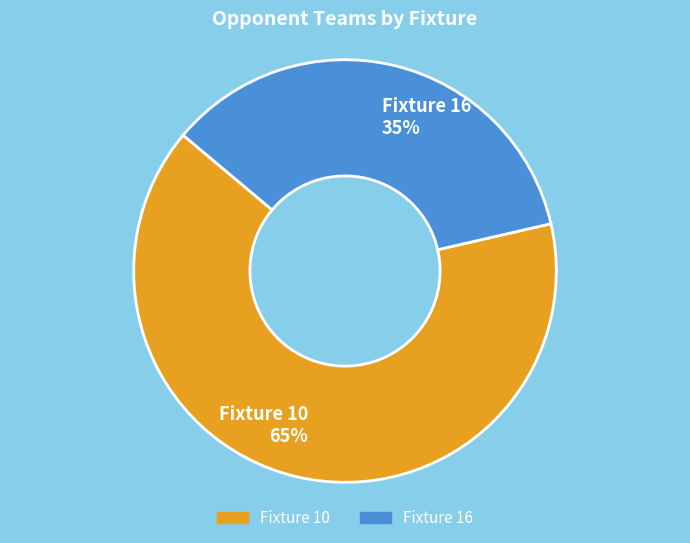

To the nearest percent, what is the average slice percentage?

50%